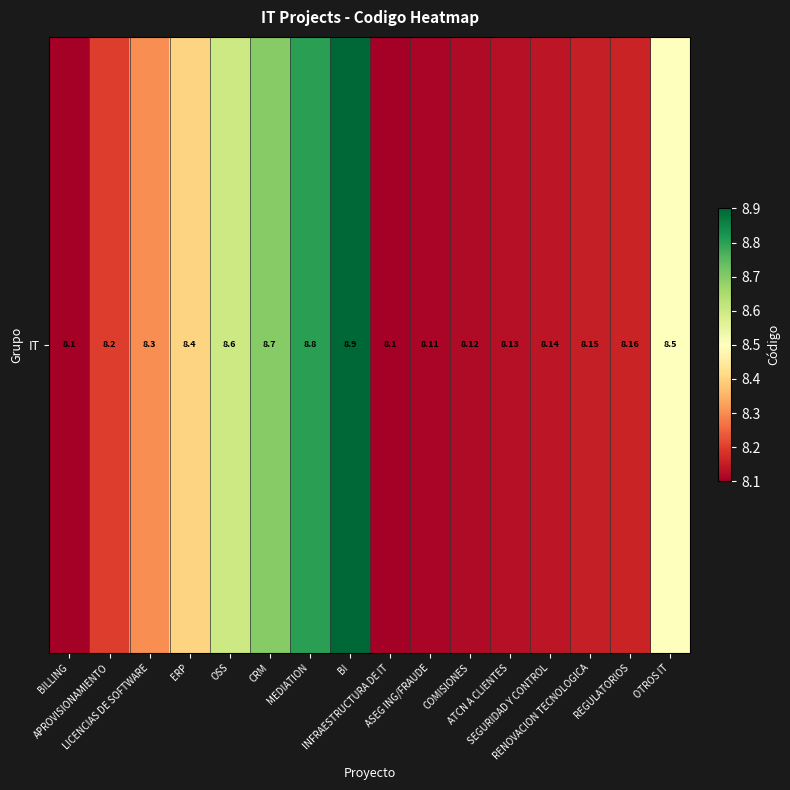

What is the difference between the values at OSS and APROVISIONAMIENTO?

0.4